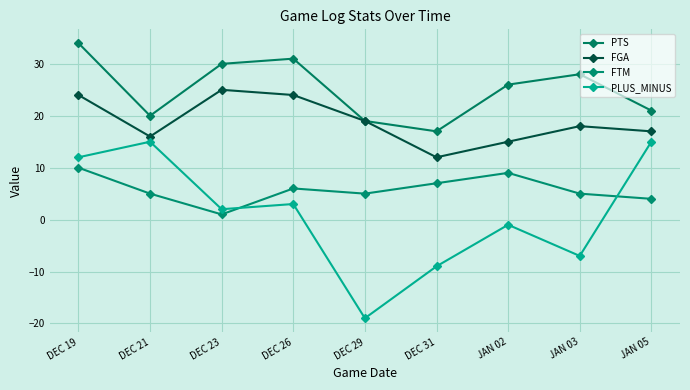

Between DEC 19 and JAN 05, which series saw the biggest shift?

PTS